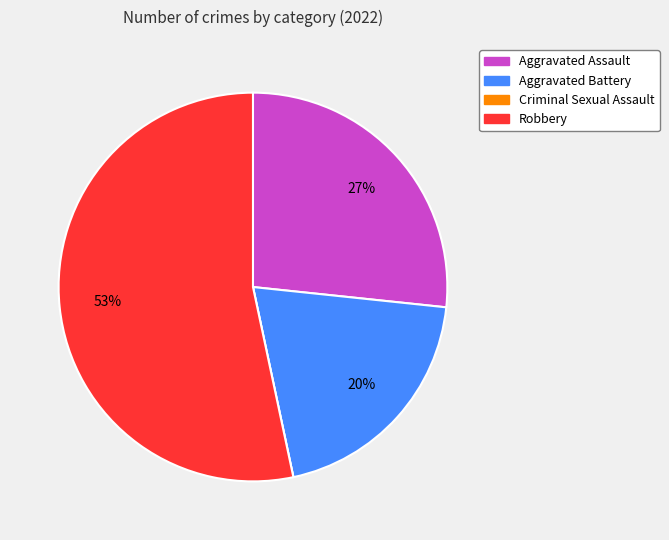

To the nearest percent, what is the difference between the largest and smallest slice percentages?

53%